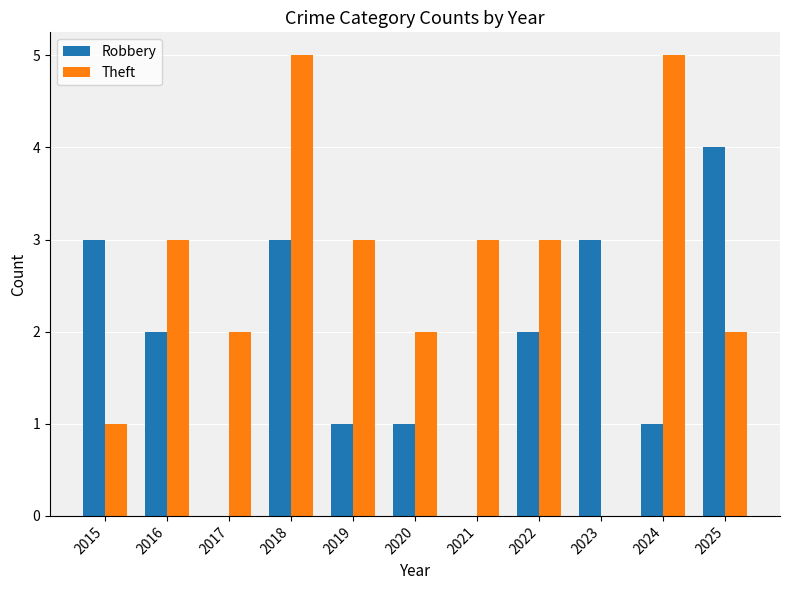

Is the value of Robbery at 2017 greater than the value of Theft at 2025?

No